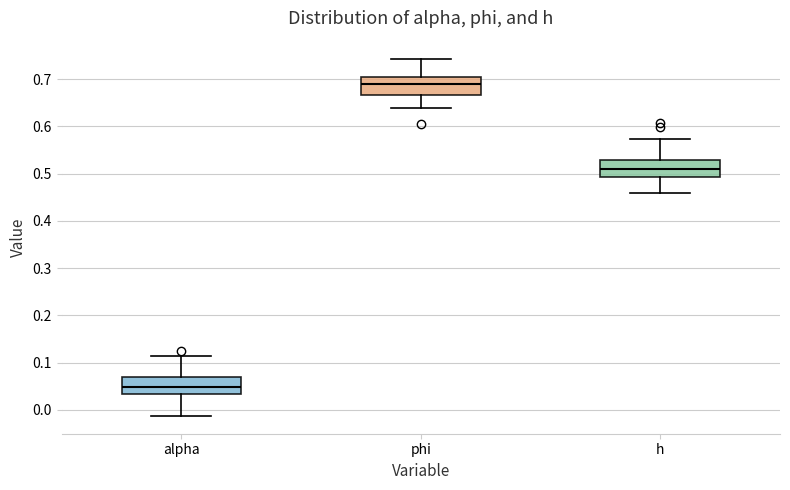

Where does the median line of the box for alpha sit on the y-axis? The values are not printed on the chart, so give them approximately, as read against the axis.

0.05